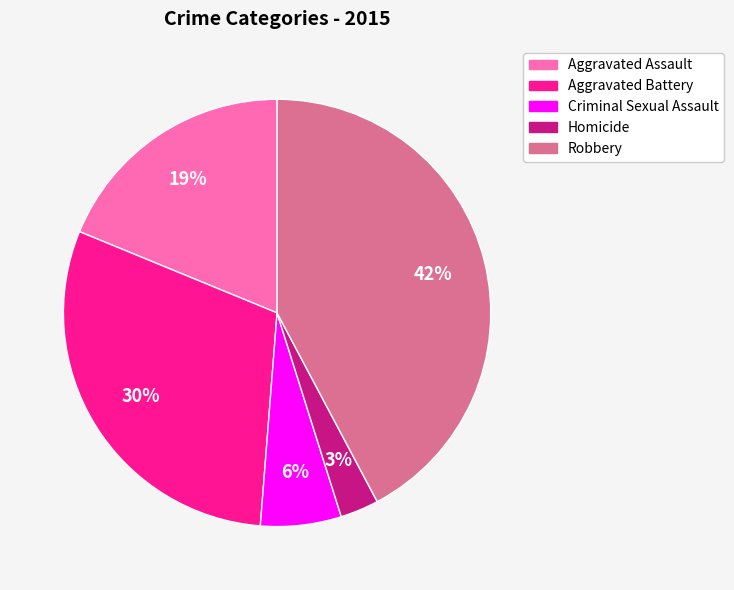

Rank the categories by value from lowest to highest.

Homicide, Criminal Sexual Assault, Aggravated Assault, Aggravated Battery, Robbery